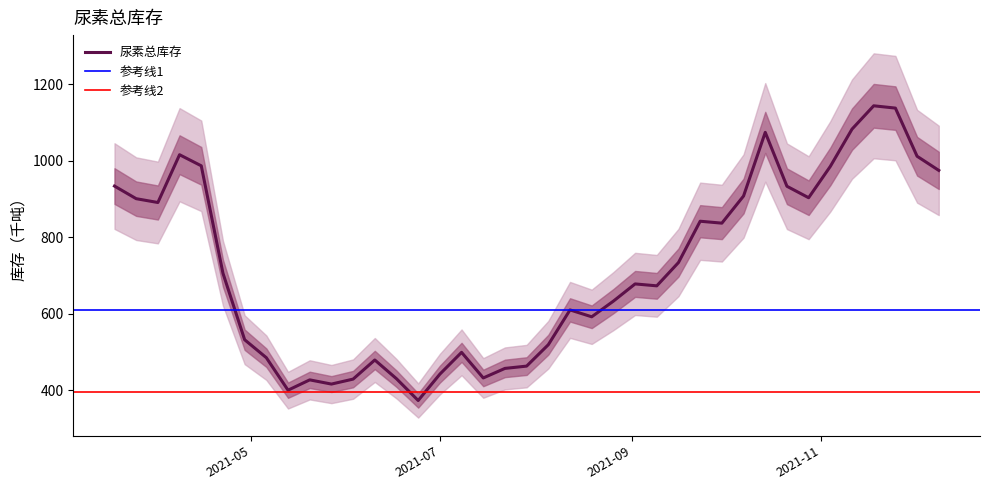

Rank the categories by value from highest to lowest.

2021-11-18, 2021-11-25, 2021-11-11, 2021-10-14, 2021-04-08, 2021-12-02, 2021-04-15, 2021-11-04, 2021-12-09, 2021-03-18, 2021-10-21, 2021-10-07, 2021-10-28, 2021-03-25, 2021-04-01, 2021-09-23, 2021-09-30, 2021-09-16, 2021-04-22, 2021-09-02, 2021-09-09, 2021-08-26, 2021-08-12, 2021-08-19, 2021-04-29, 2021-08-05, 2021-07-08, 2021-05-06, 2021-06-10, 2021-07-29, 2021-07-22, 2021-07-01, 2021-07-15, 2021-06-17, 2021-06-03, 2021-05-20, 2021-05-27, 2021-05-13, 2021-06-24